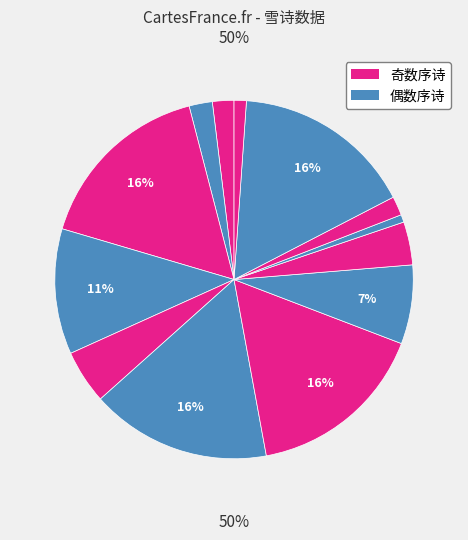

To the nearest percent, what percentage of the pie is 赵松雪重江叠嶂图?

16%